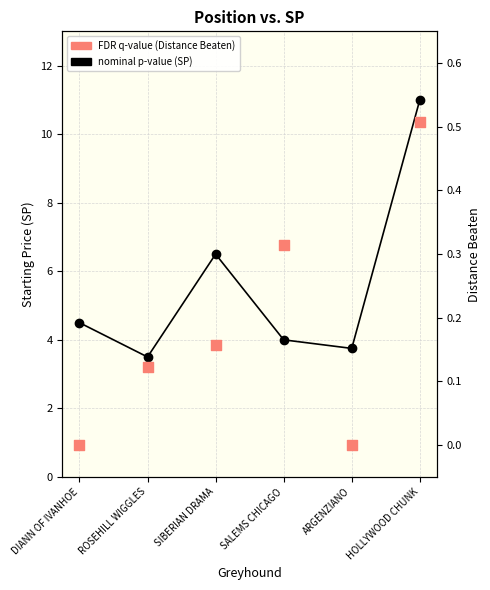

At which category is the sum across all series the highest?

HOLLYWOOD CHUNK